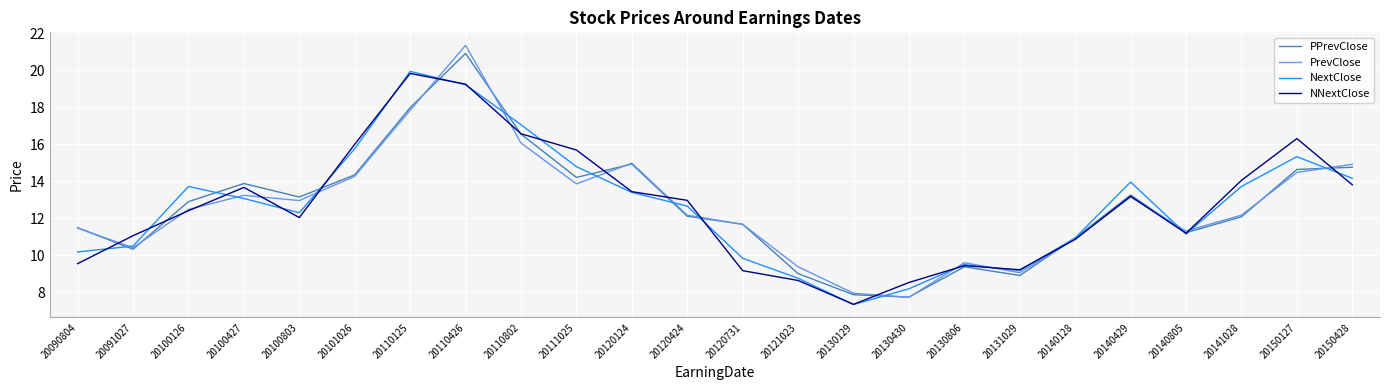

What is the smallest value displayed?

7.3